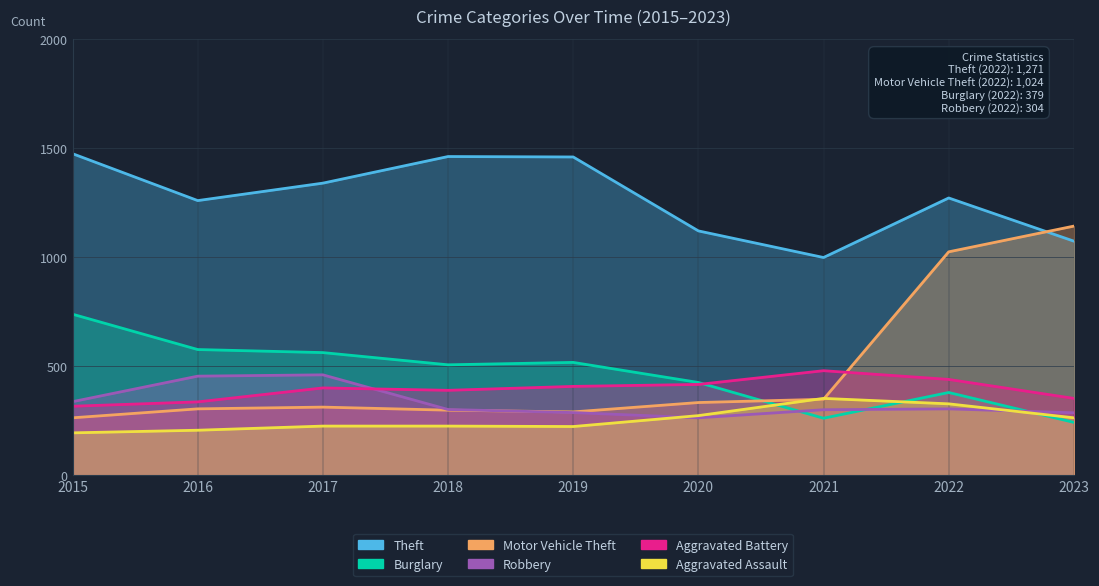

Between which two adjacent categories do Robbery and Burglary first intersect?

2020 and 2021